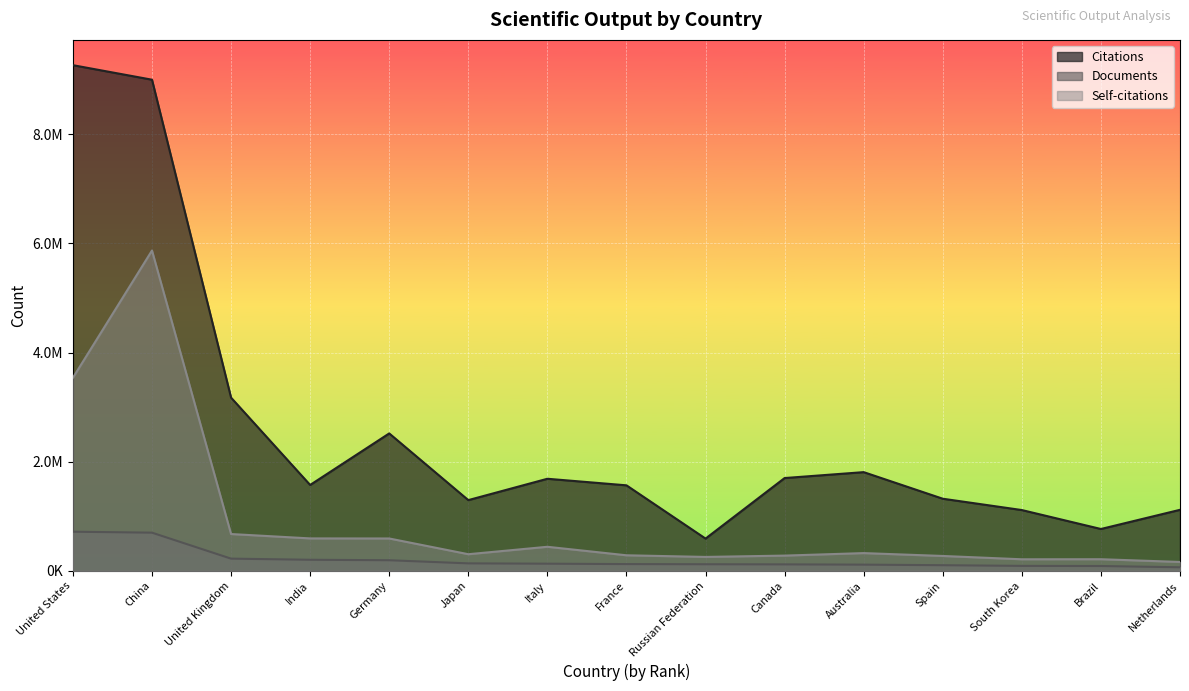

What is the sum of all Documents values?

3145208